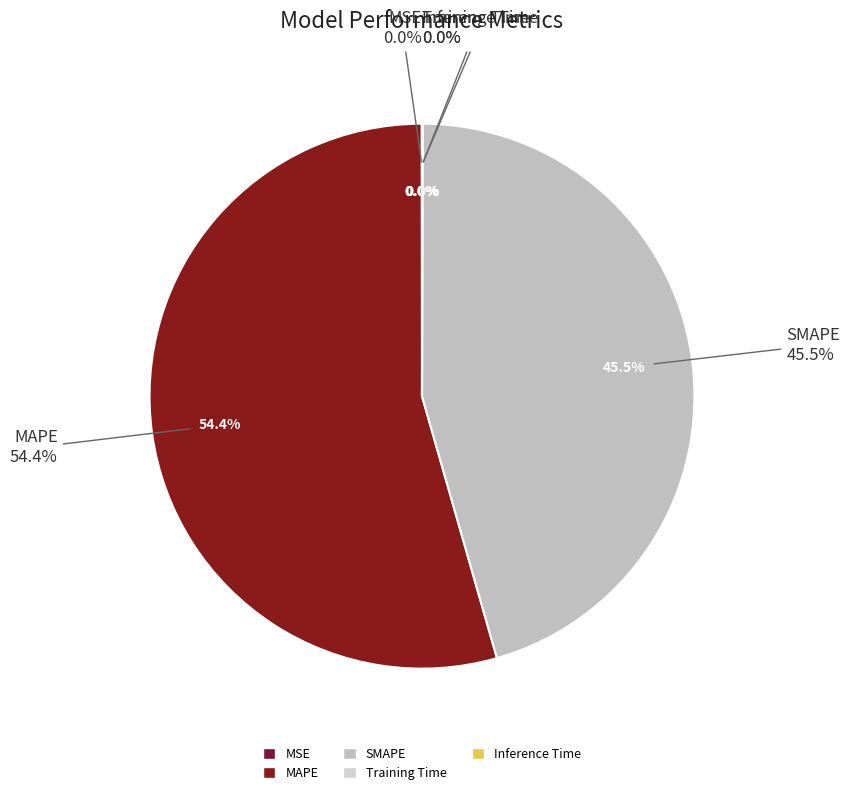

Is there a majority slice in this chart?

Yes